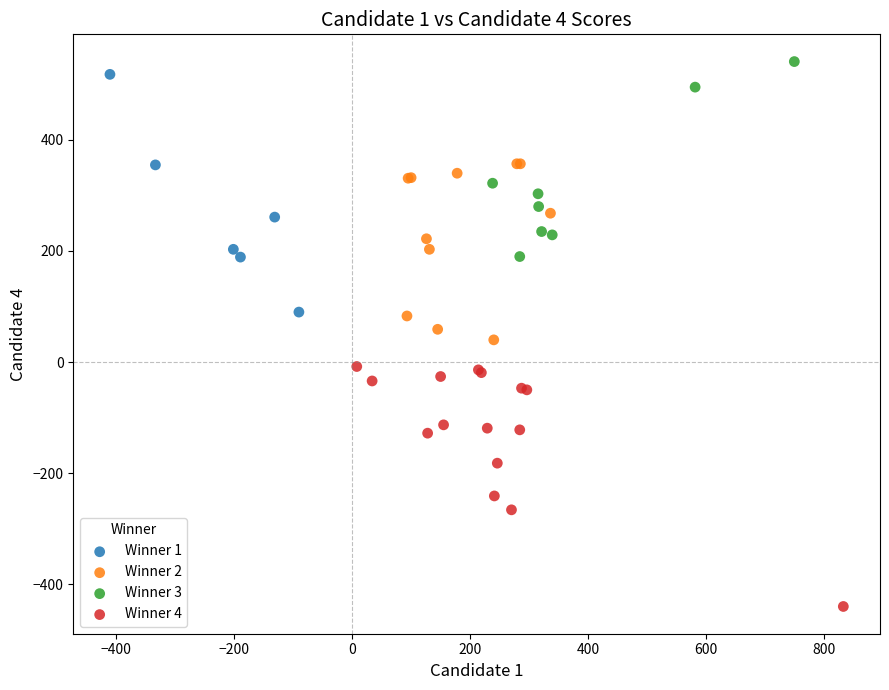

Which series contains the lowest Y value?

Winner 4